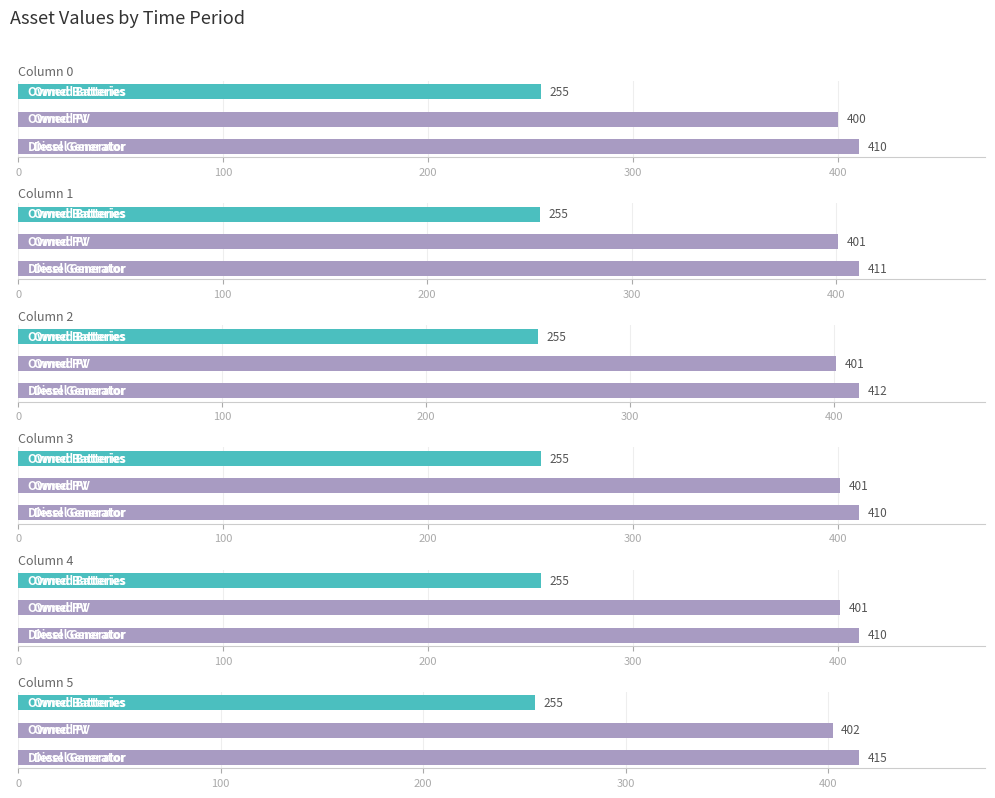

How many data points in 5 are less than 402?

1